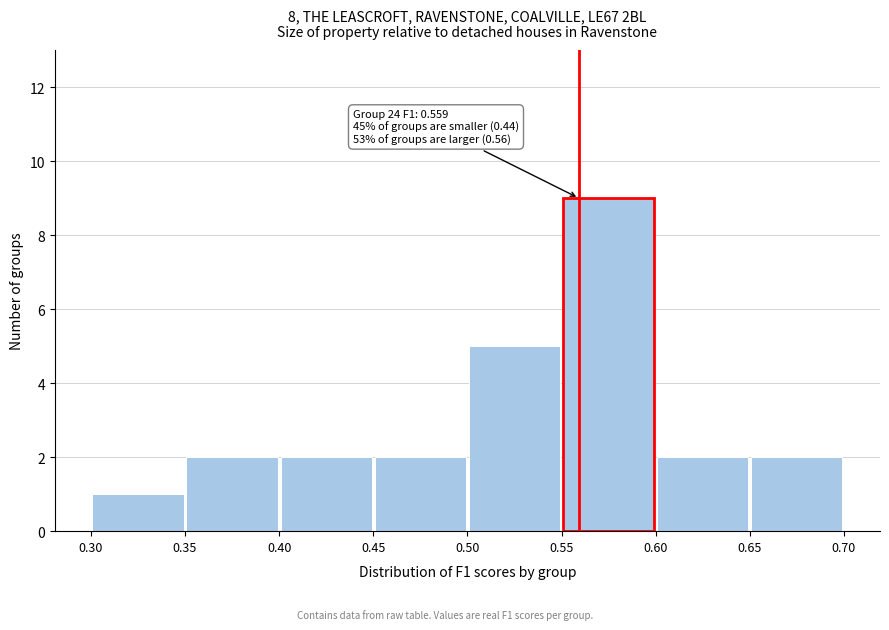

Over which range of the x-axis is the bar tallest?

0.55 to 0.60